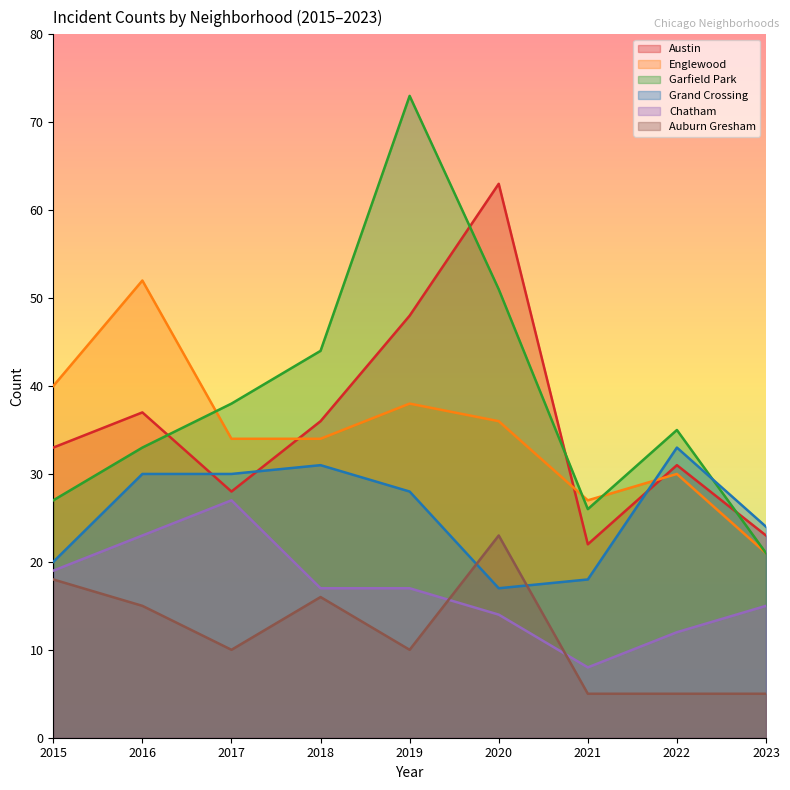

What are all the series names shown in the legend?

Austin, Englewood, Garfield Park, Grand Crossing, Chatham, Auburn Gresham